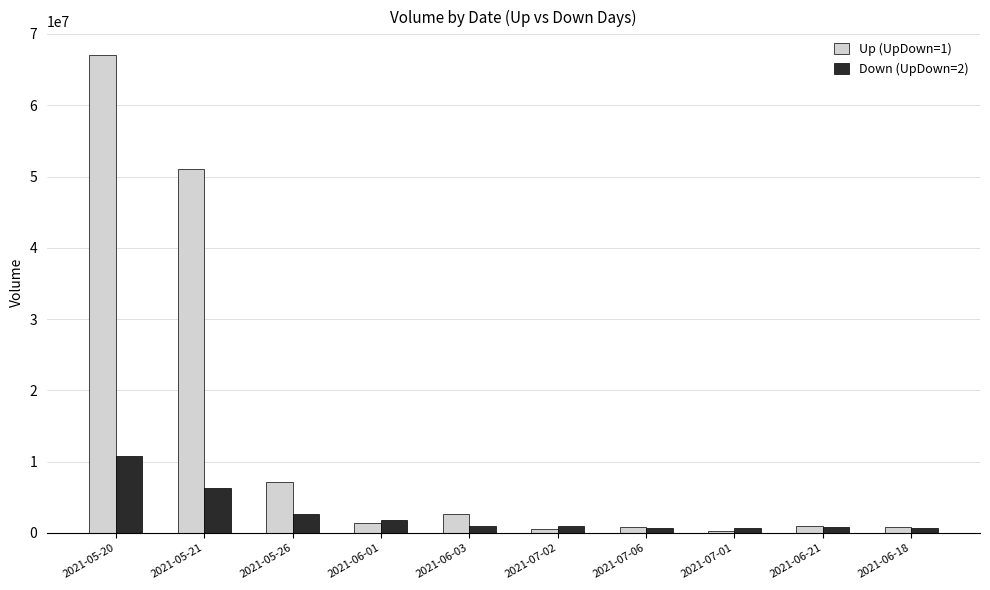

How many data points does each series have?

10